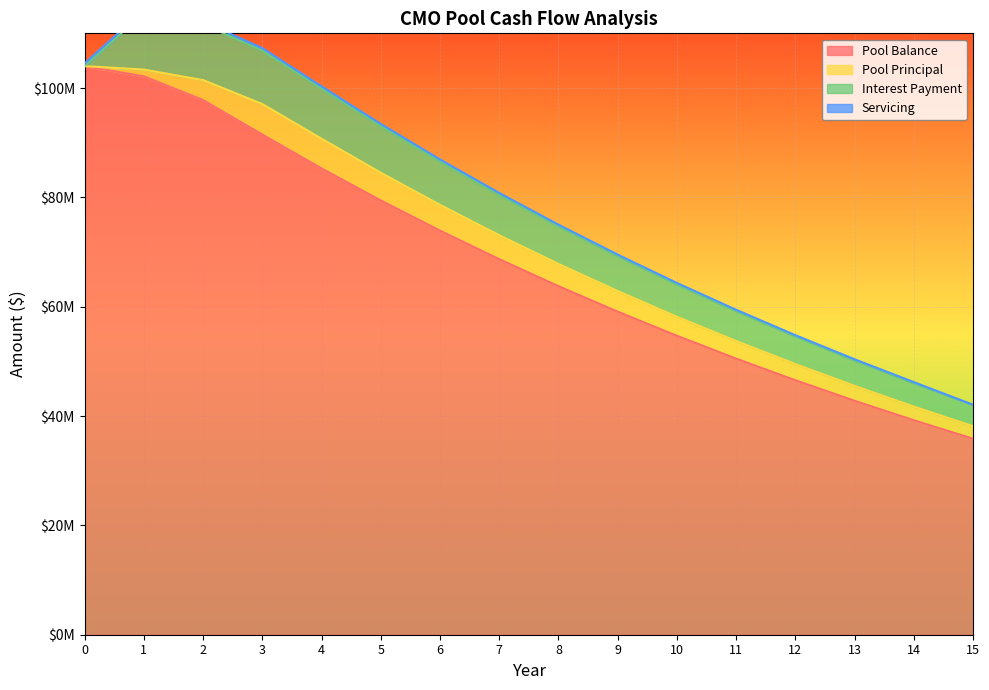

How many distinct data groups are displayed?

4